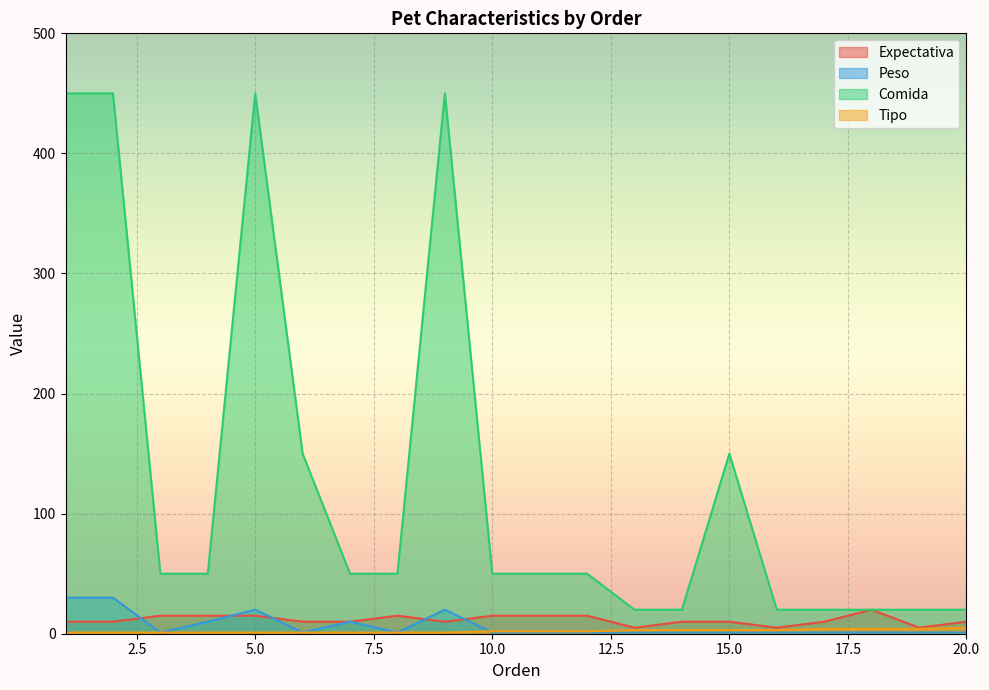

Count the number of categories in the chart.

20